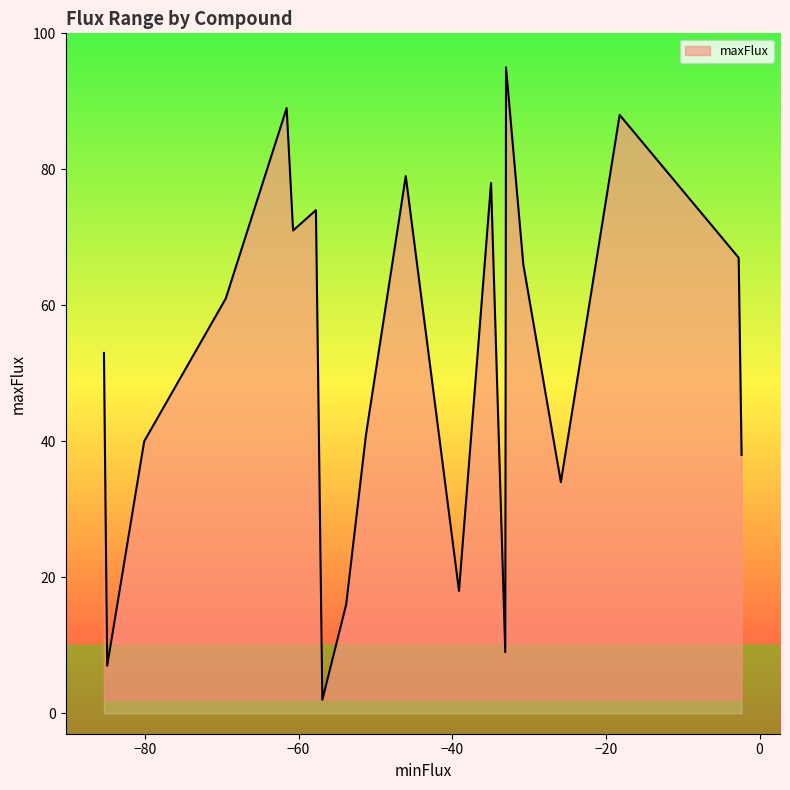

What is the greatest value displayed?

95